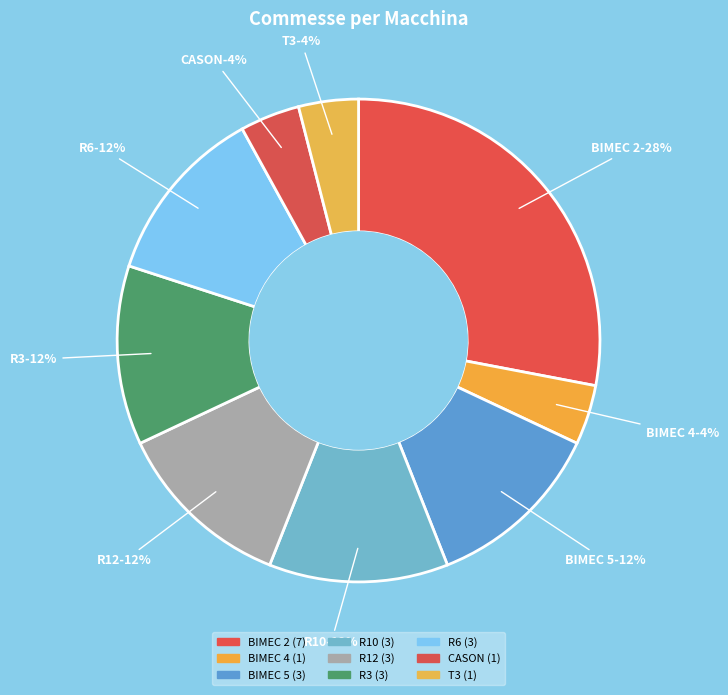

Approximately how many times larger is the value at BIMEC 4 compared to CASON?

1.0